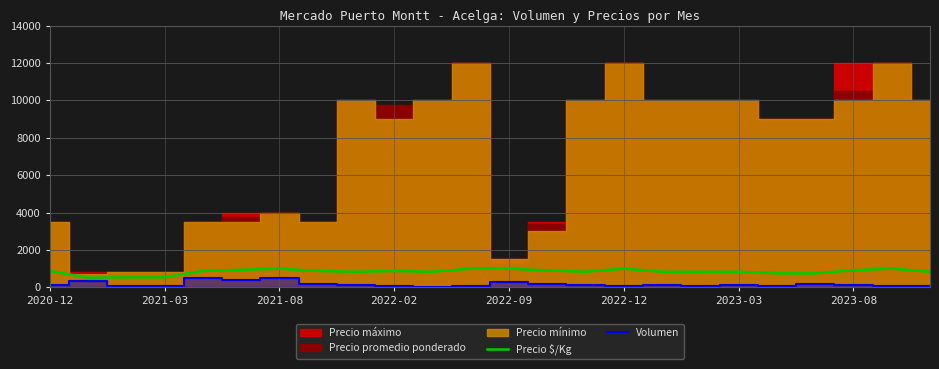

What is the sum of the Precio $/Kg values at 13 and 17?

1739